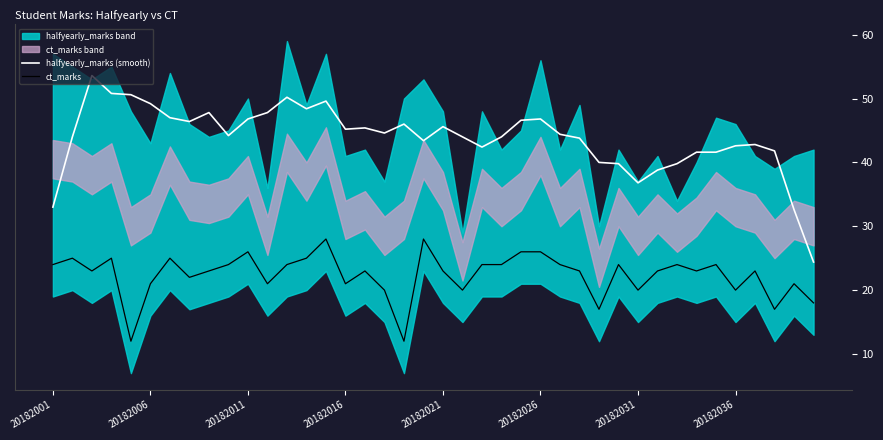

Is this an area chart (filled region under the line)?

No